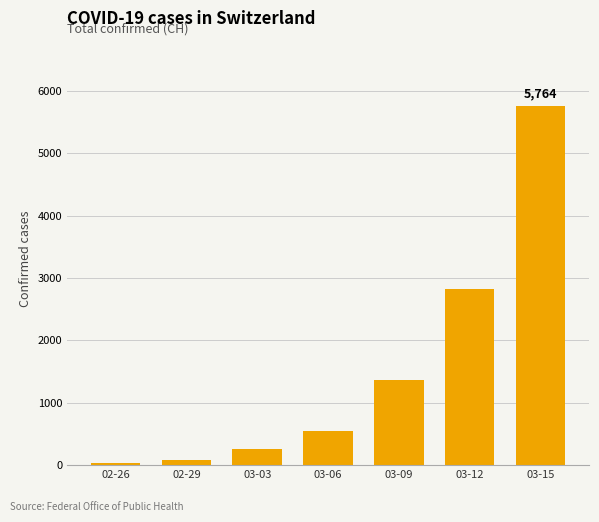

What position from the left is 03-15?

7